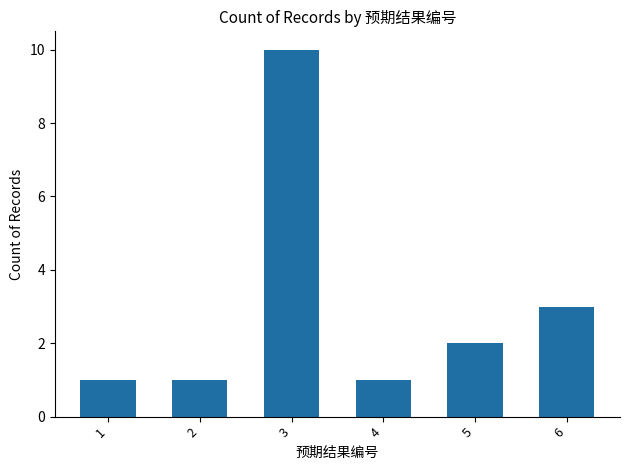

What is the minimum value shown in the chart?

1